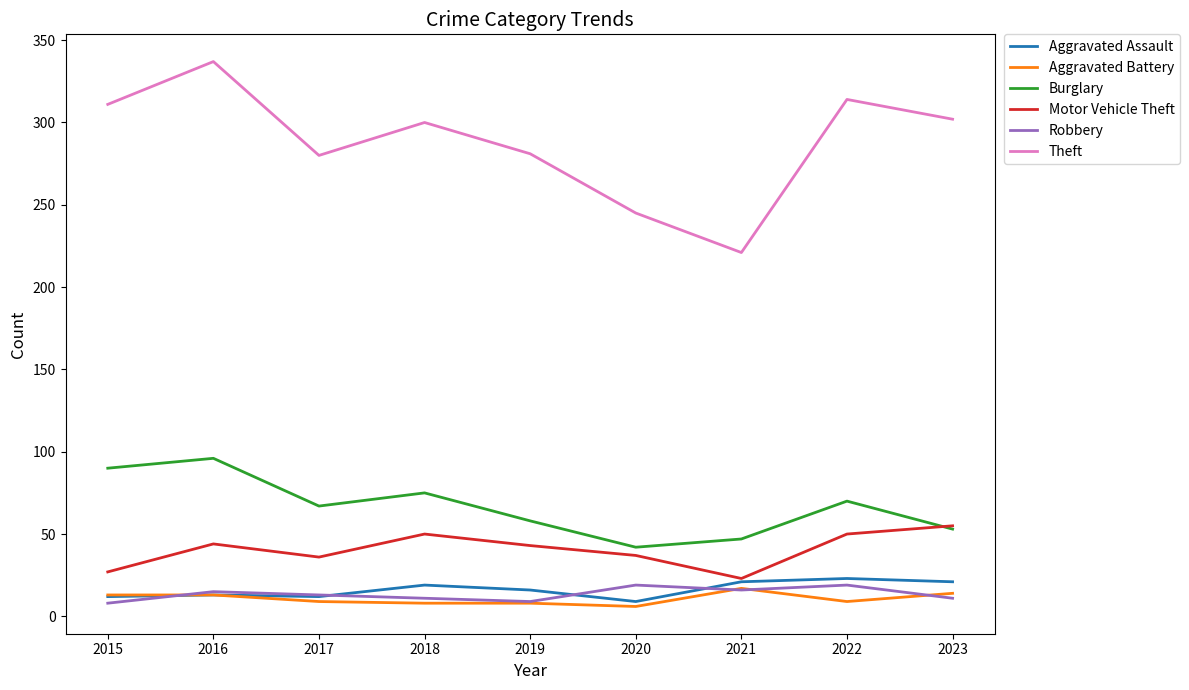

True or false: Theft and Robbery cross at least once.

False